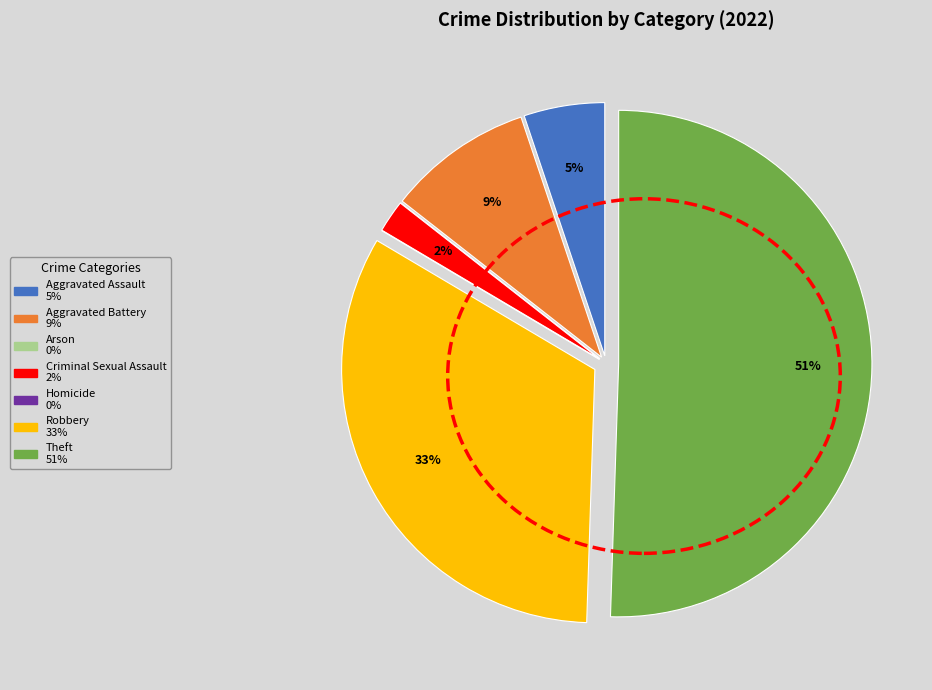

To the nearest percent, what is the average slice percentage?

14%